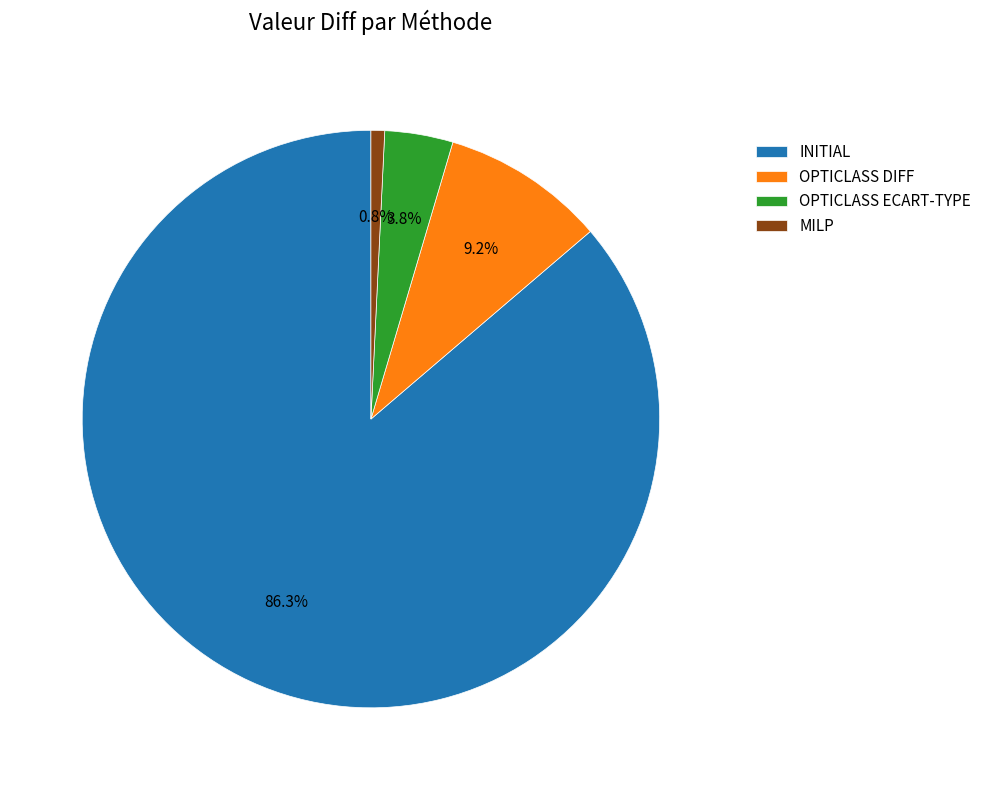

Which category has the smallest portion of the pie?

MILP